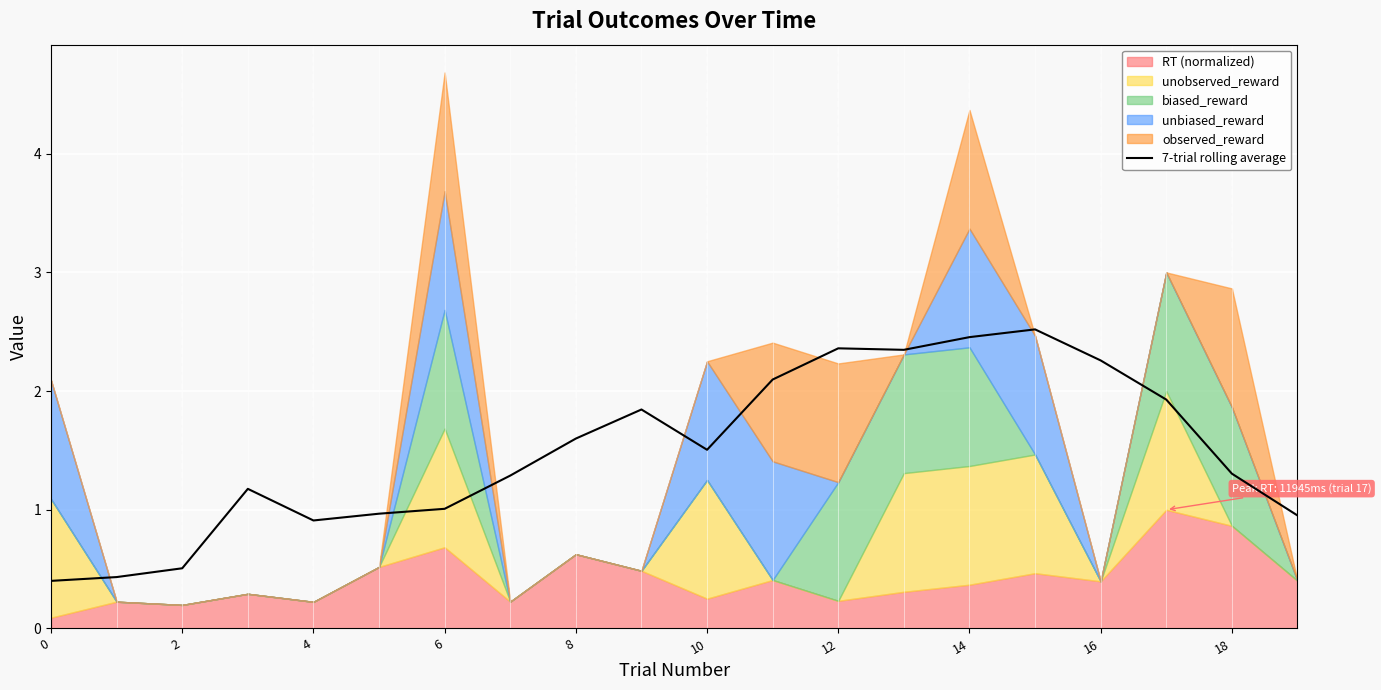

The value at 14 is 2.5. True or false?

True